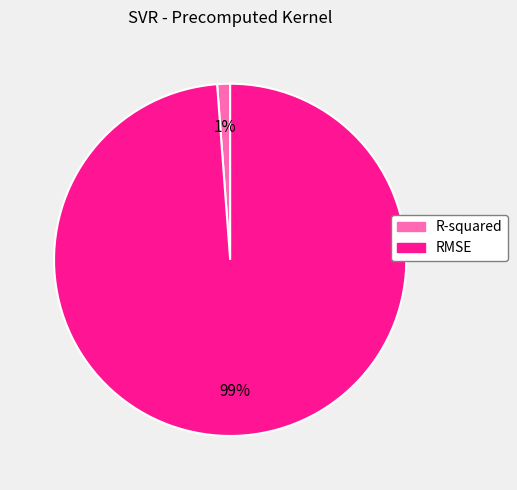

How many segments does this pie chart have?

2